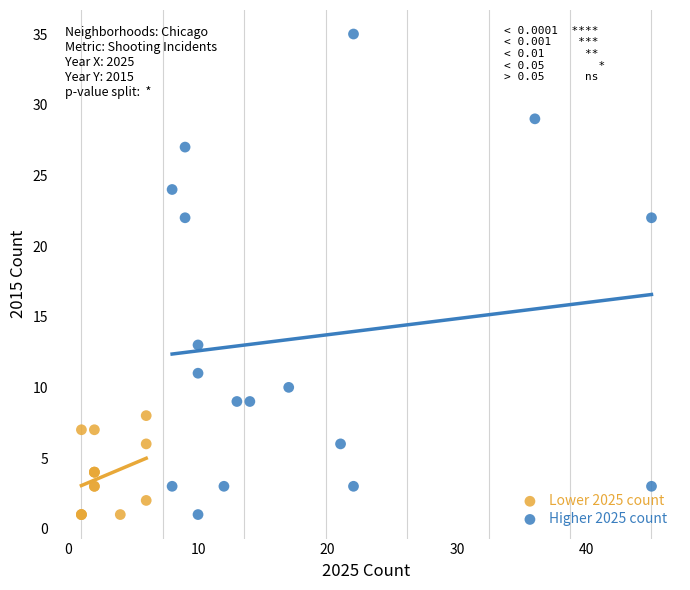

What are all the series names shown in the legend?

Lower 2025 count, Higher 2025 count